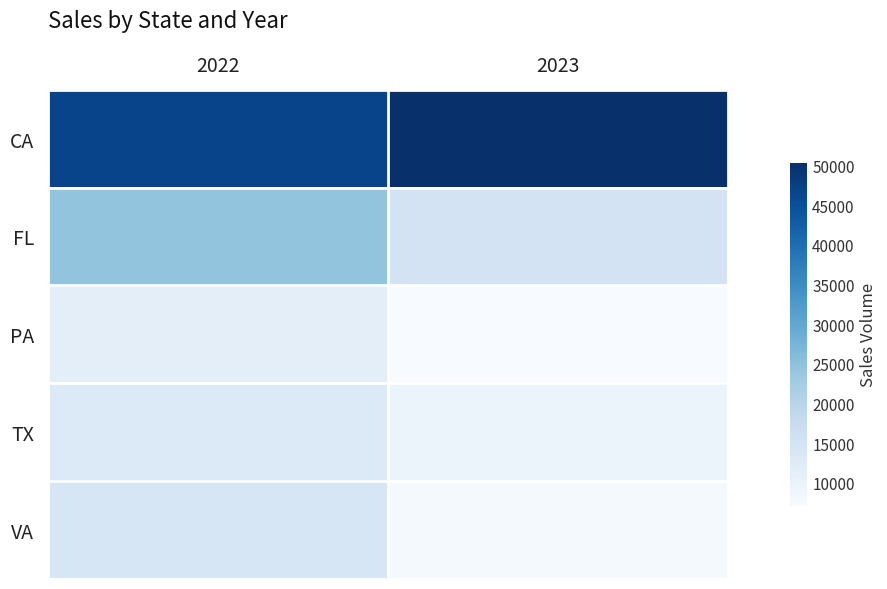

Which series has the largest total across all categories?

CA